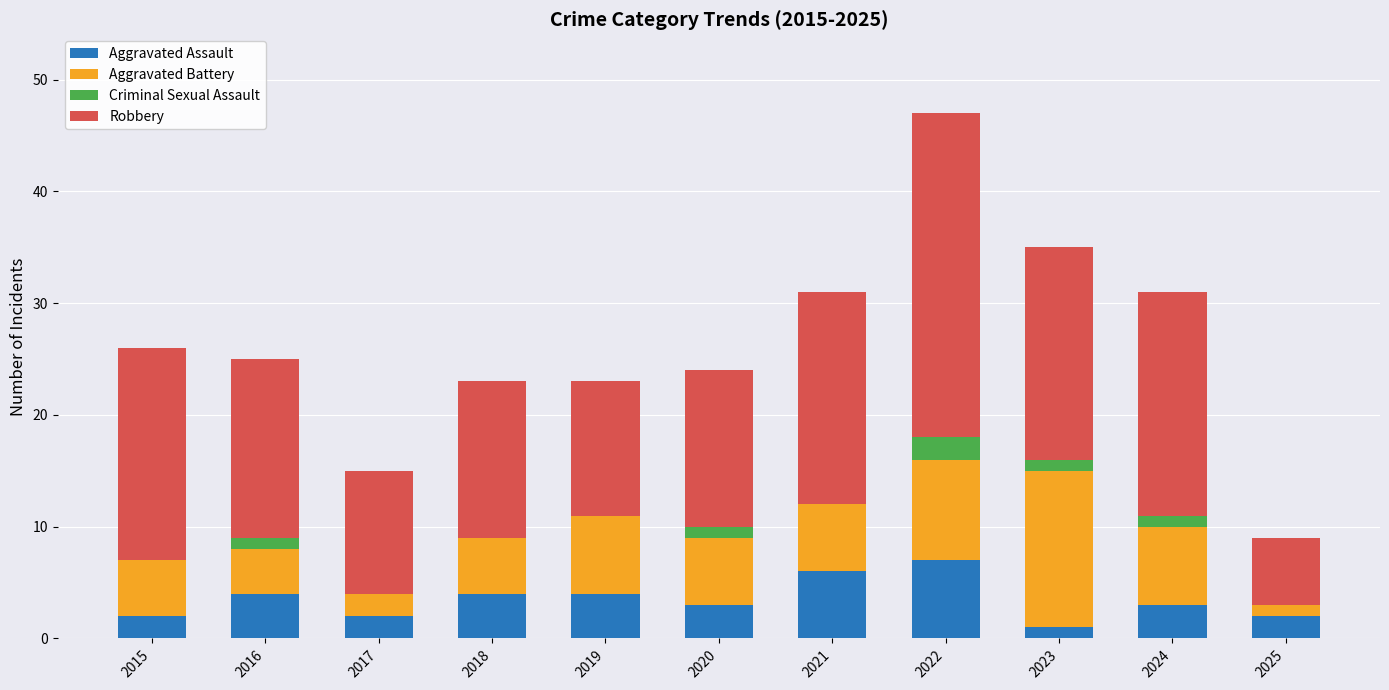

What is the maximum value for Aggravated Assault?

7